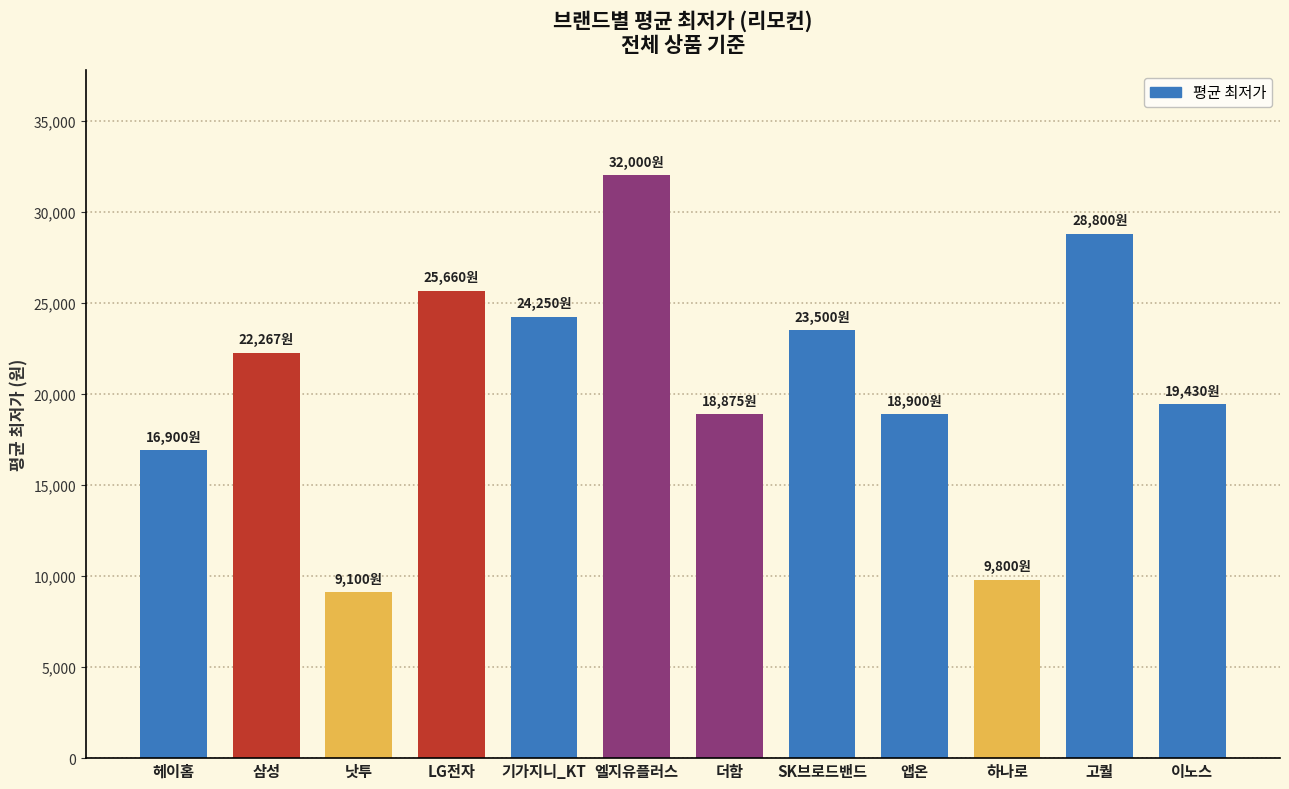

The chart shows a value of 22267 at 삼성. True or false?

True